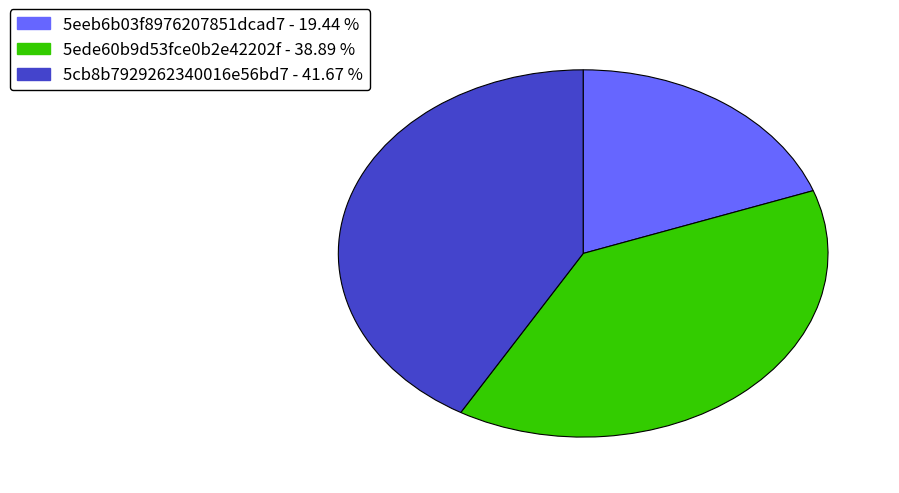

How many slices are in this pie chart?

3